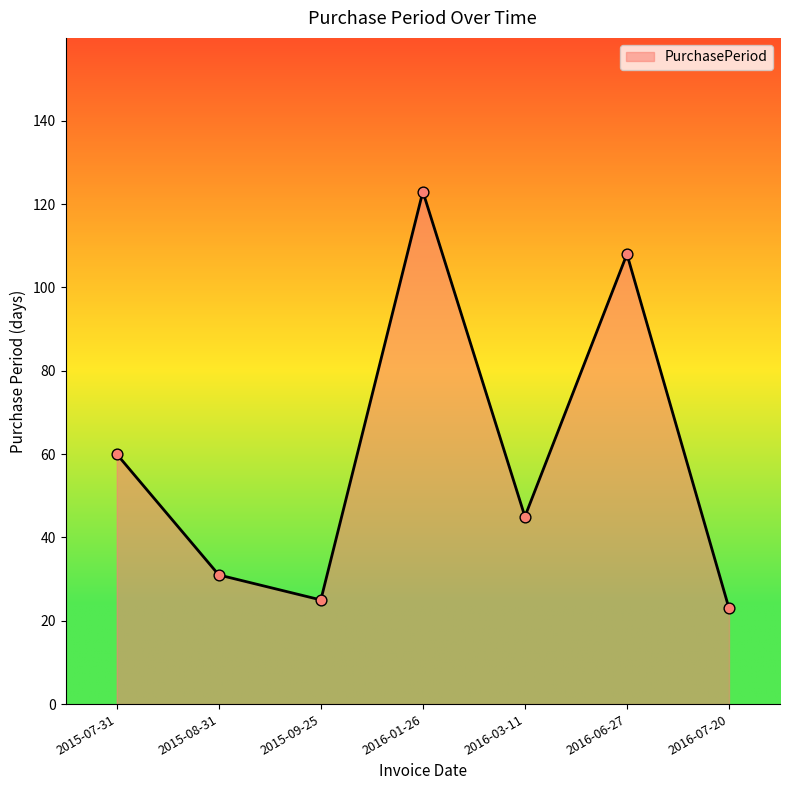

Approximately how many times larger is the value at 2016-01-26 compared to 2016-07-20?

5.3